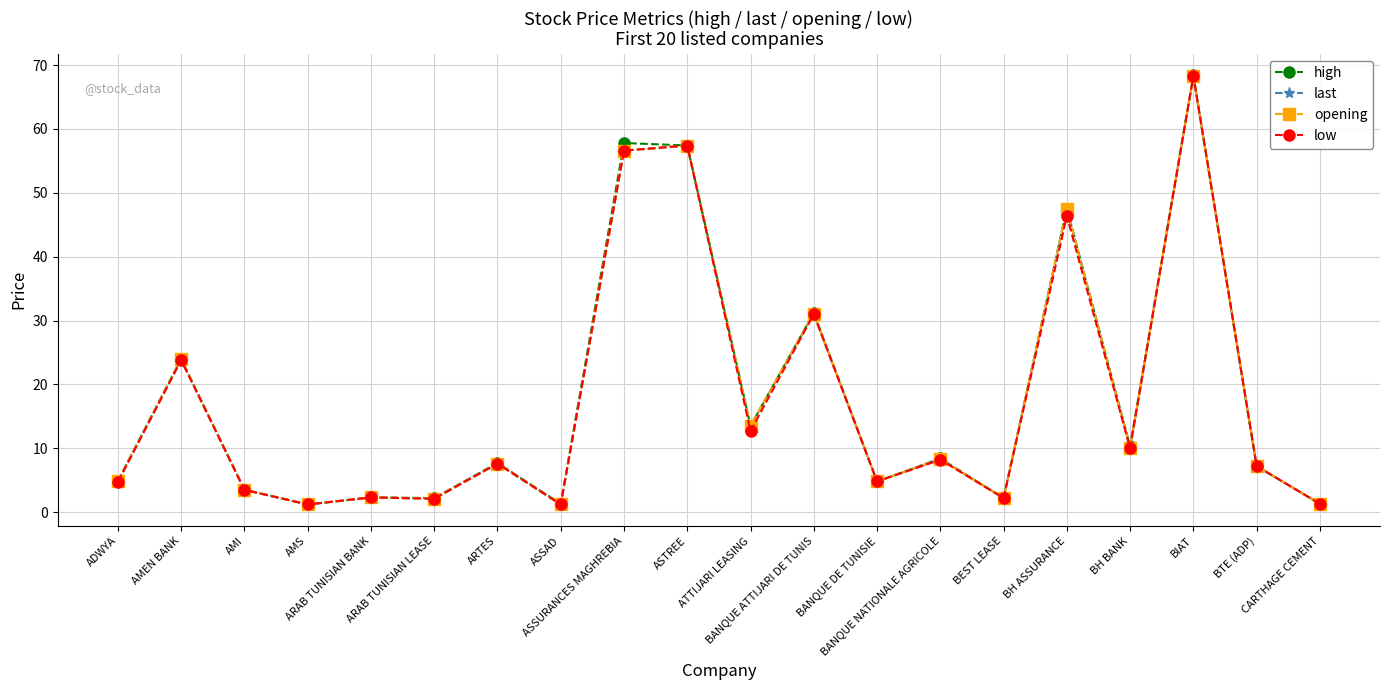

The low series shows 12.7 at ATTIJARI LEASING. True or false?

True